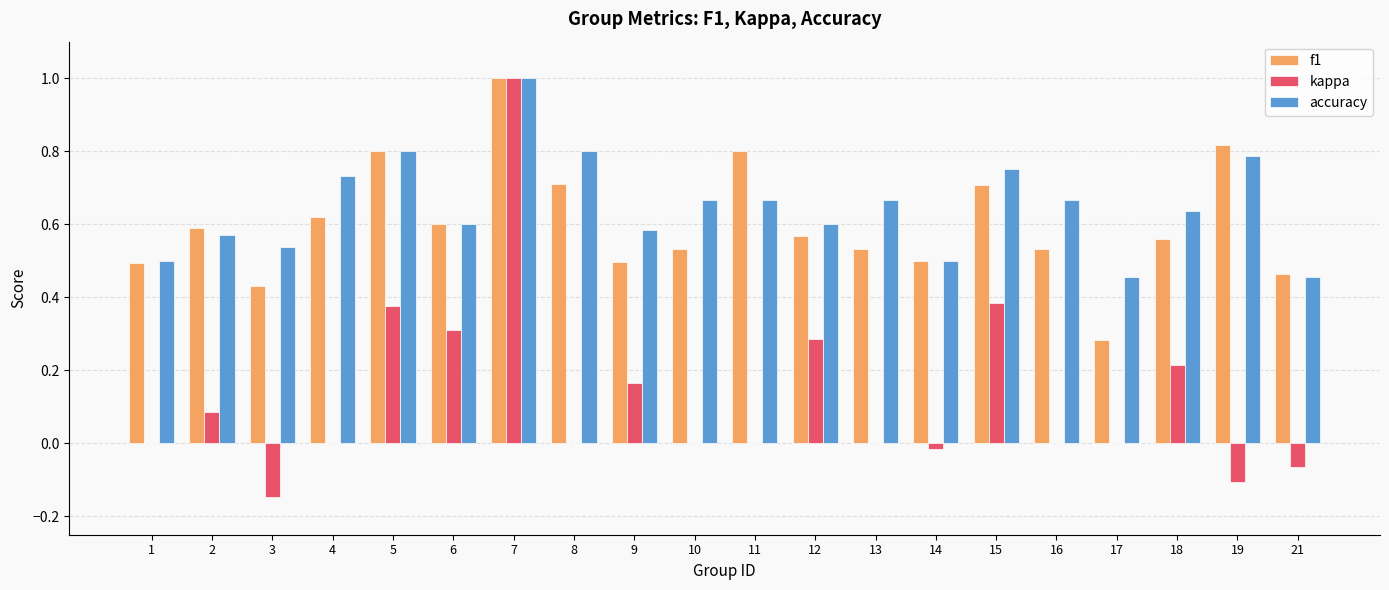

Between 17 and 19, which series saw the biggest shift?

f1